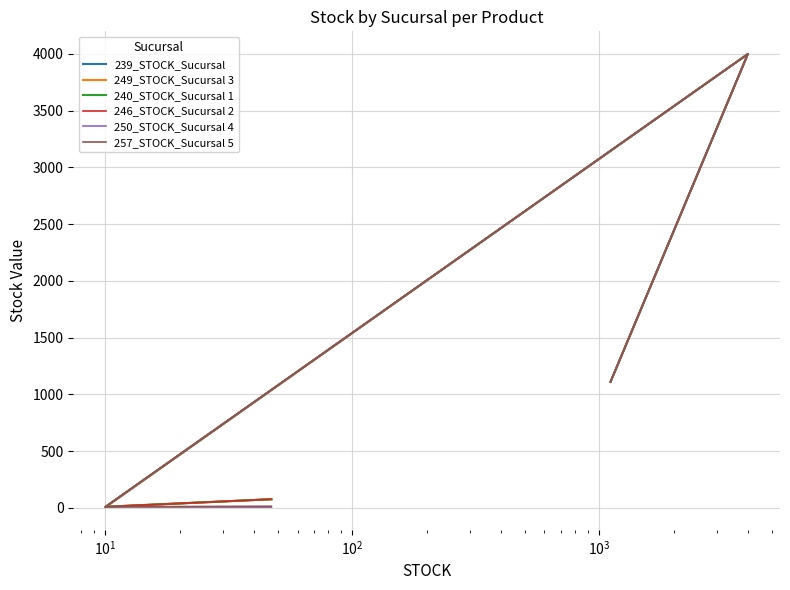

How many categories are shown in the chart?

5